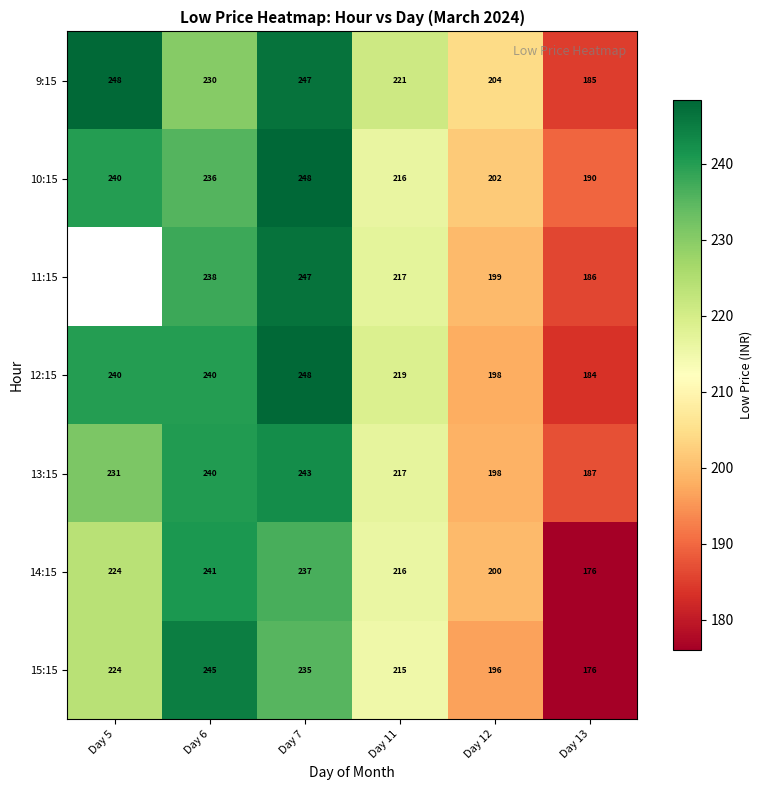

What is the spread (max minus min) of values at Day 6?

15